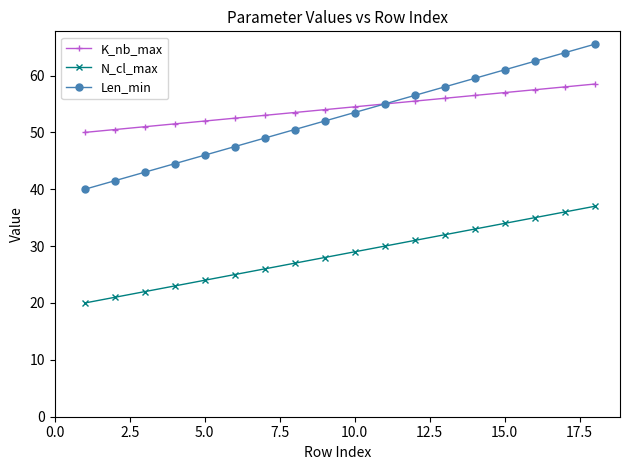

How many distinct data groups are displayed?

3